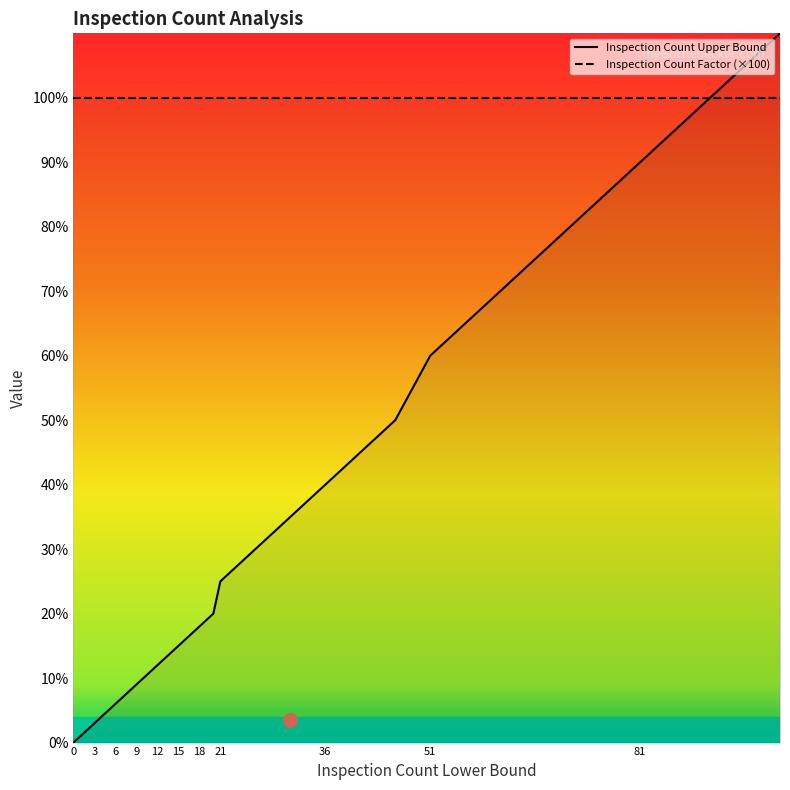

Count the number of values greater than 16.

16